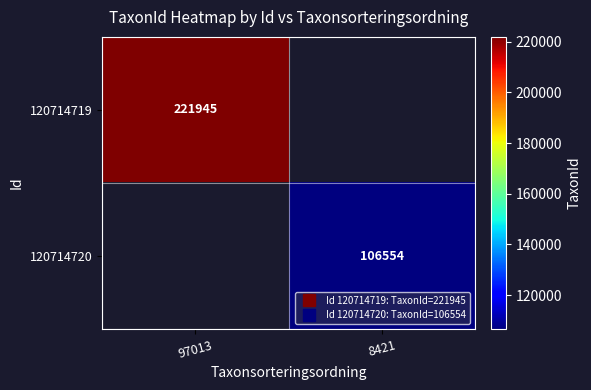

List the series in order of their overall mean, lowest first.

120714719, 120714720